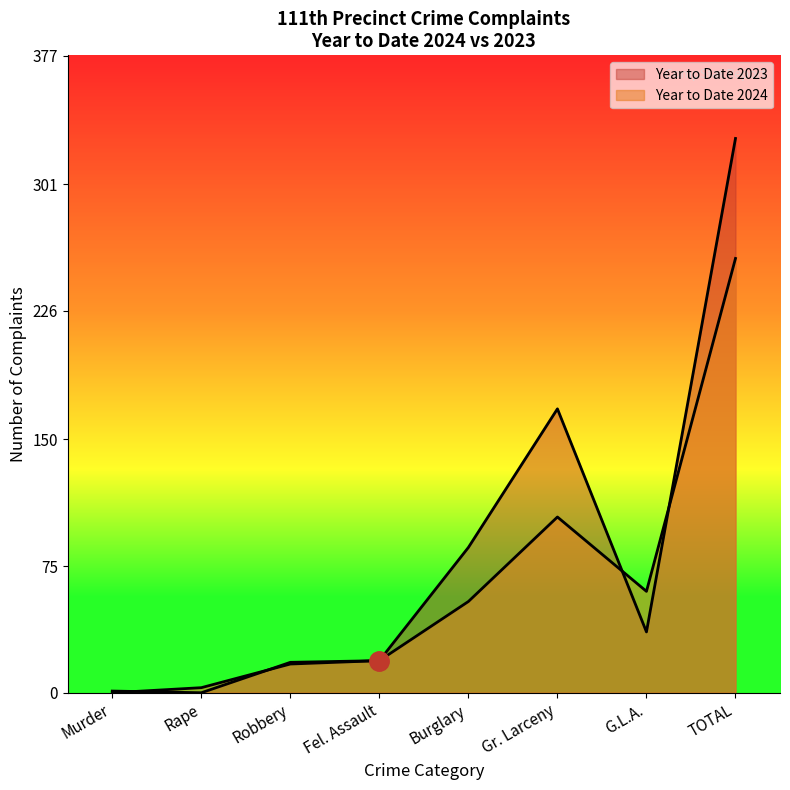

How many times do Year to Date 2024 and Year to Date 2023 cross each other?

2